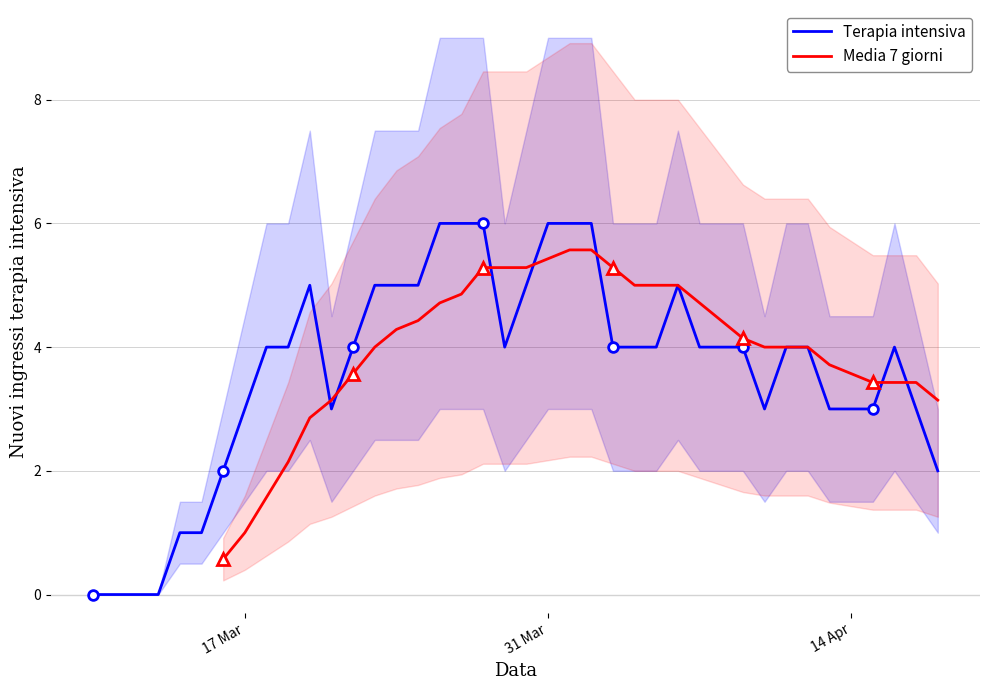

How many positive values does the Terapia intensiva series have?

36